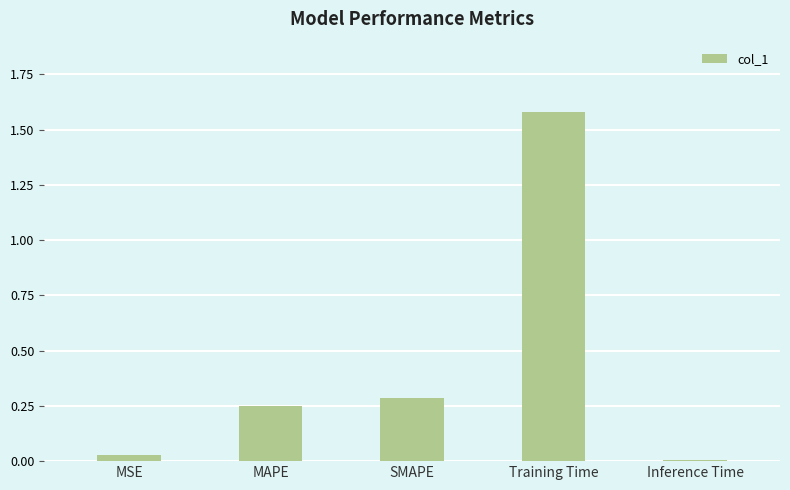

True or false: the data shows 1.6 at Training Time.

True